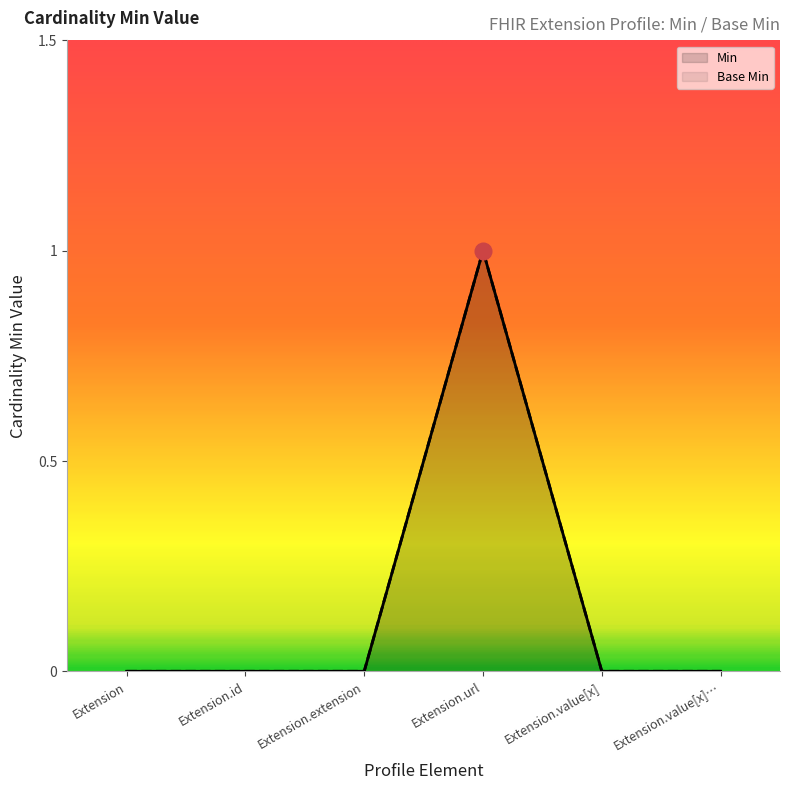

True or false: Min and Base Min intersect in this chart.

False